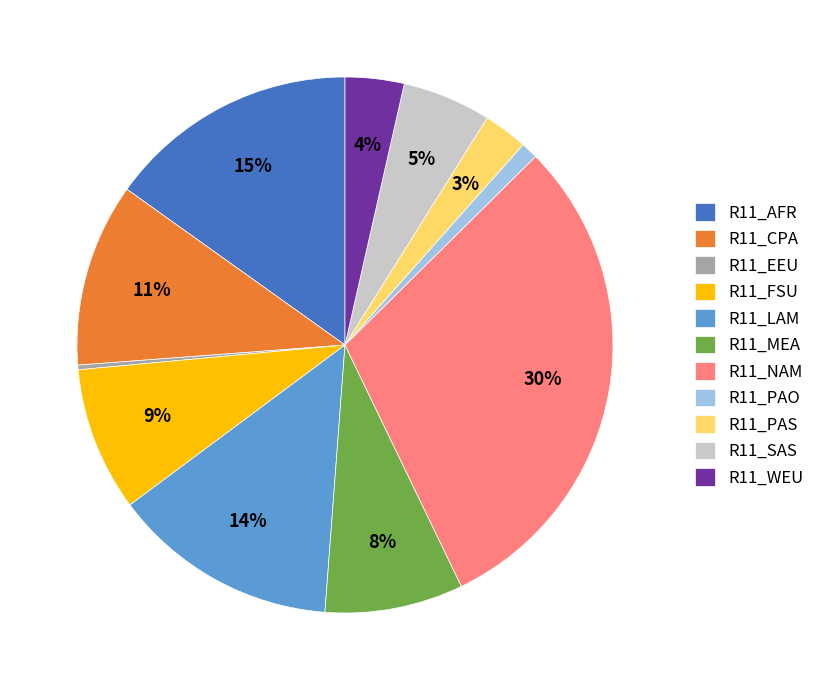

Which slice is the largest?

R11_NAM